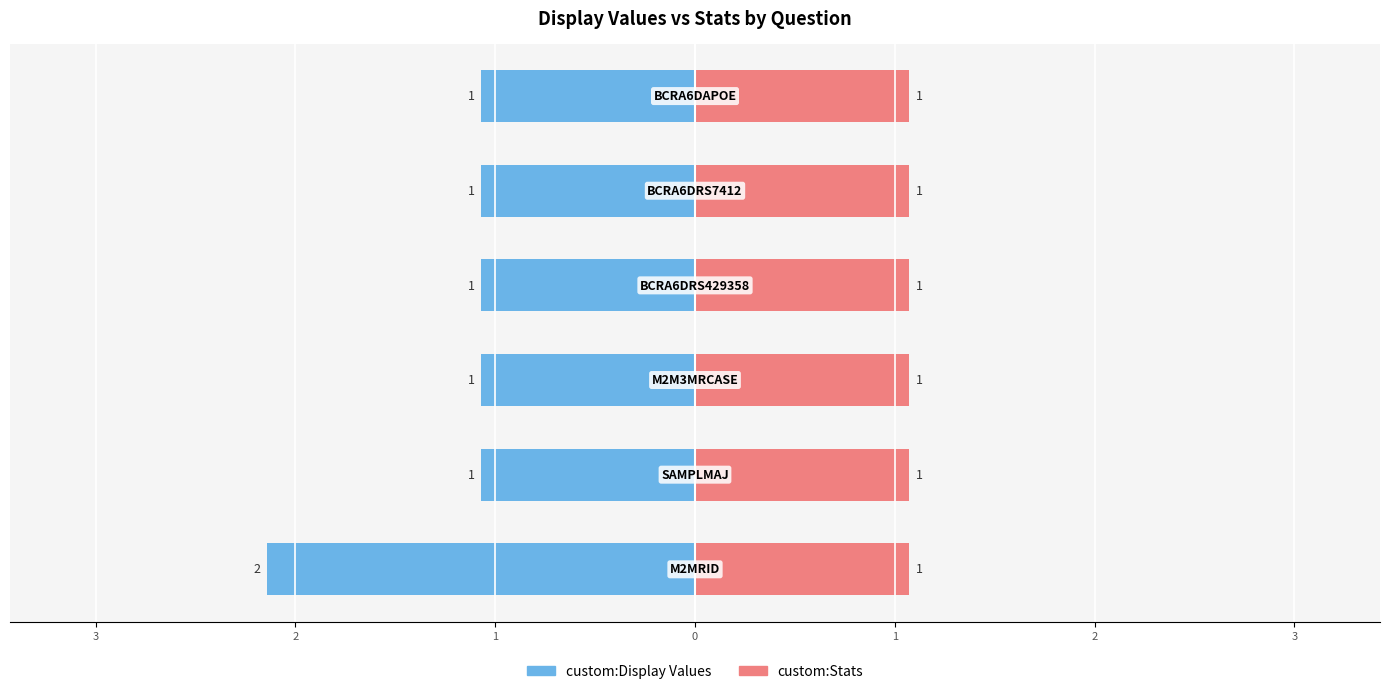

Between 1 and 0, which is larger?

1